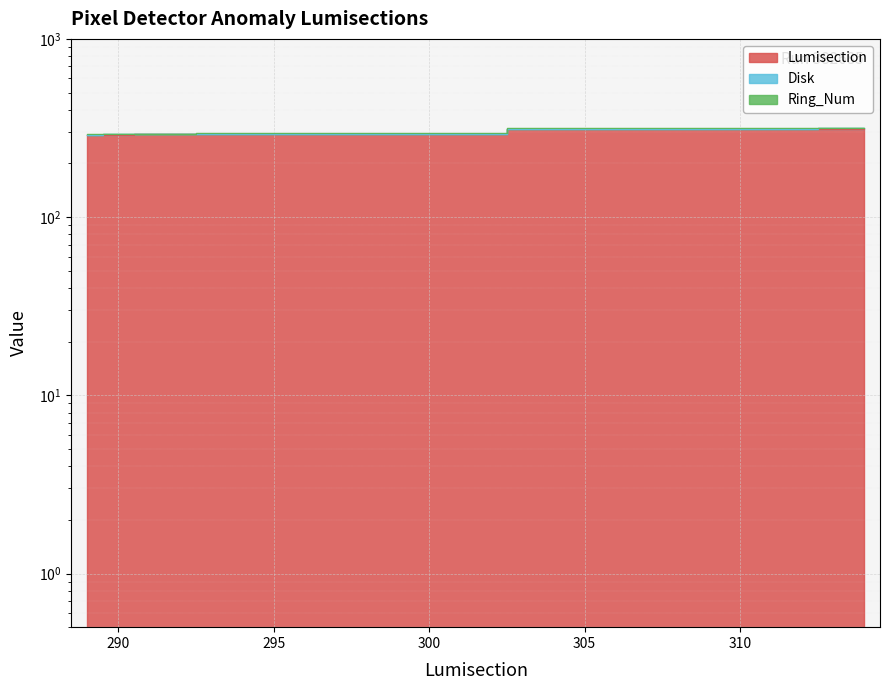

How many values in the Lumisection series exceed 293?

3